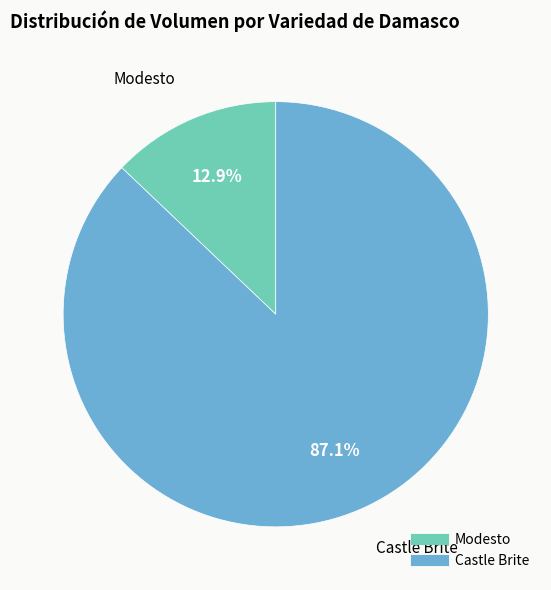

What is the total percentage of Castle Brite and Modesto?

100.0%